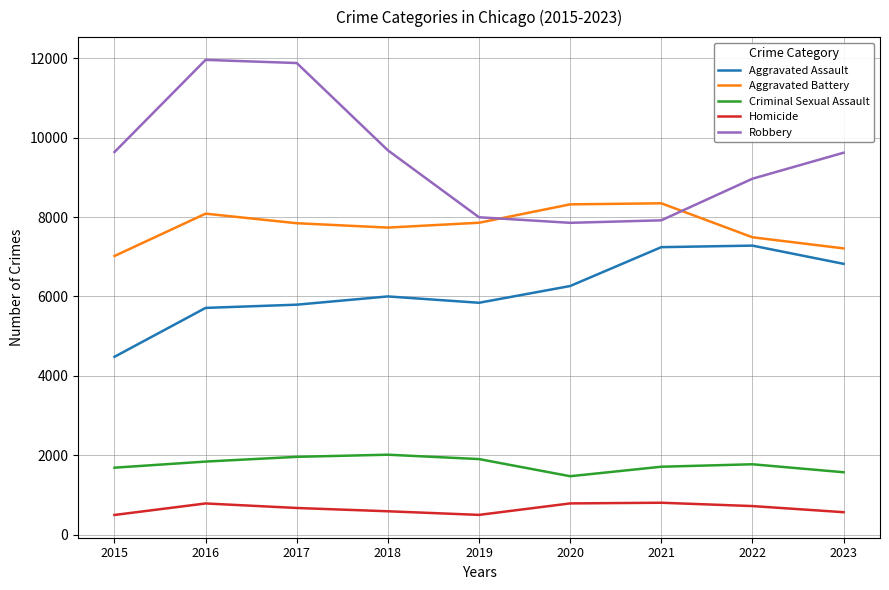

Rank the series by their maximum value, from lowest to highest.

Homicide, Criminal Sexual Assault, Aggravated Assault, Aggravated Battery, Robbery